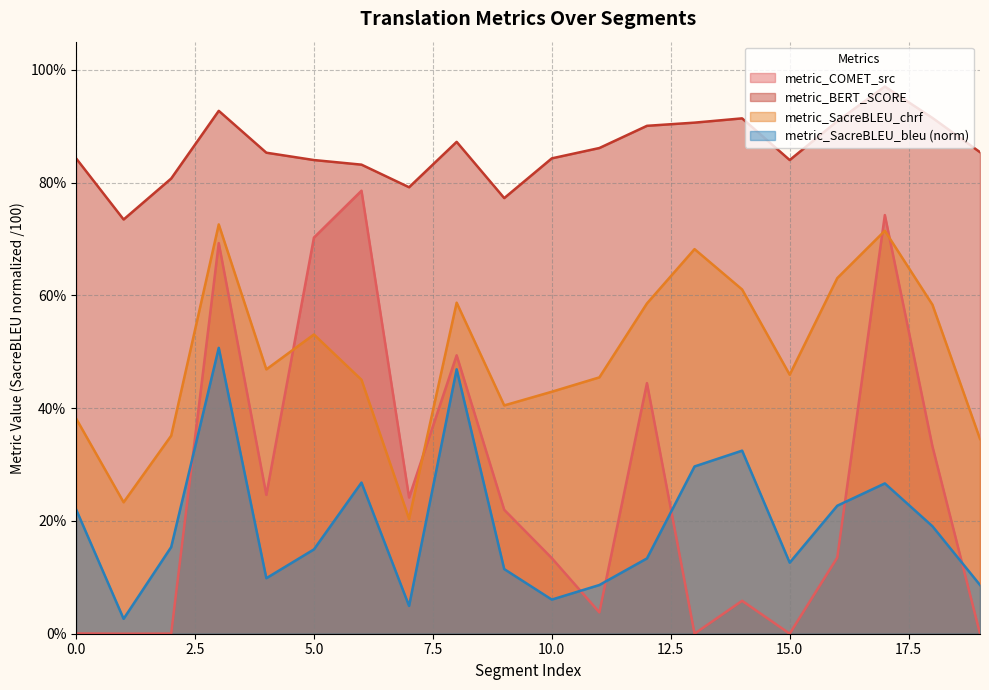

Reading left to right, what are all the values shown in this chart?

metric_COMET_src: 0.0	0.0	0.0	0.7	0.2	0.7	0.8	0.2	0.5	0.2	0.1	0.0	0.4	0.0	0.1	0.0	0.1	0.7	0.3	0.0
metric_BERT_SCORE: 0.8	0.7	0.8	0.9	0.9	0.8	0.8	0.8	0.9	0.8	0.8	0.9	0.9	0.9	0.9	0.8	0.9	1.0	0.9	0.9
metric_SacreBLEU_chrf: 0.4	0.2	0.4	0.7	0.5	0.5	0.5	0.2	0.6	0.4	0.4	0.5	0.6	0.7	0.6	0.5	0.6	0.7	0.6	0.3
metric_SacreBLEU_bleu: 0.2	0.0	0.2	0.5	0.1	0.1	0.3	0.0	0.5	0.1	0.1	0.1	0.1	0.3	0.3	0.1	0.2	0.3	0.2	0.1